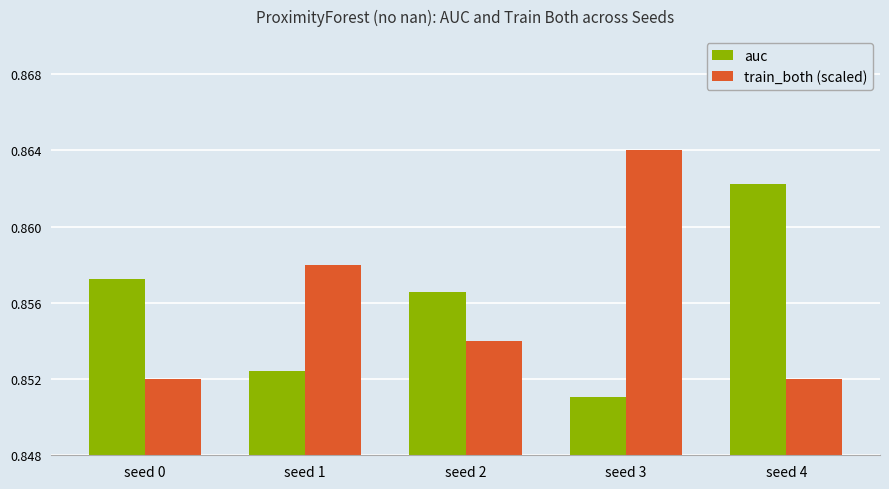

Which category has the highest value in the train_both (scaled) series?

seed 3